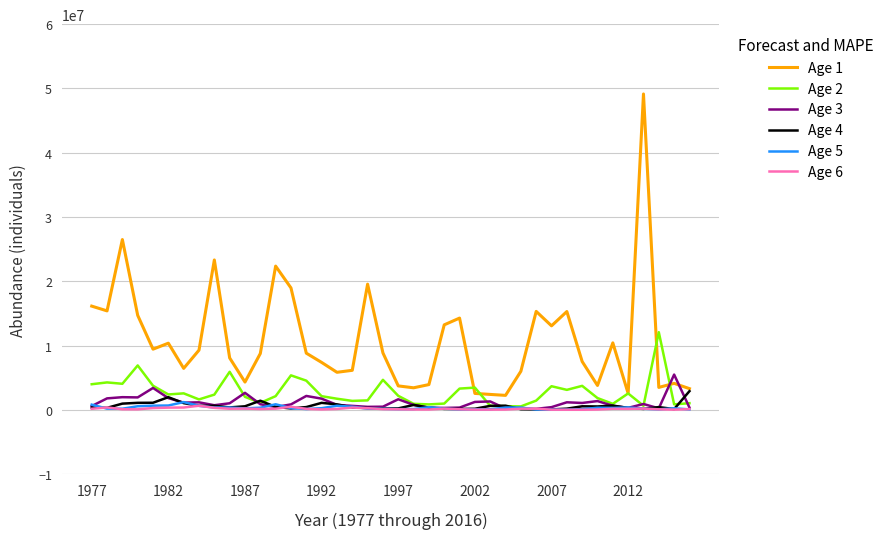

True or false: Age 5 and Age 1 cross at least once.

False